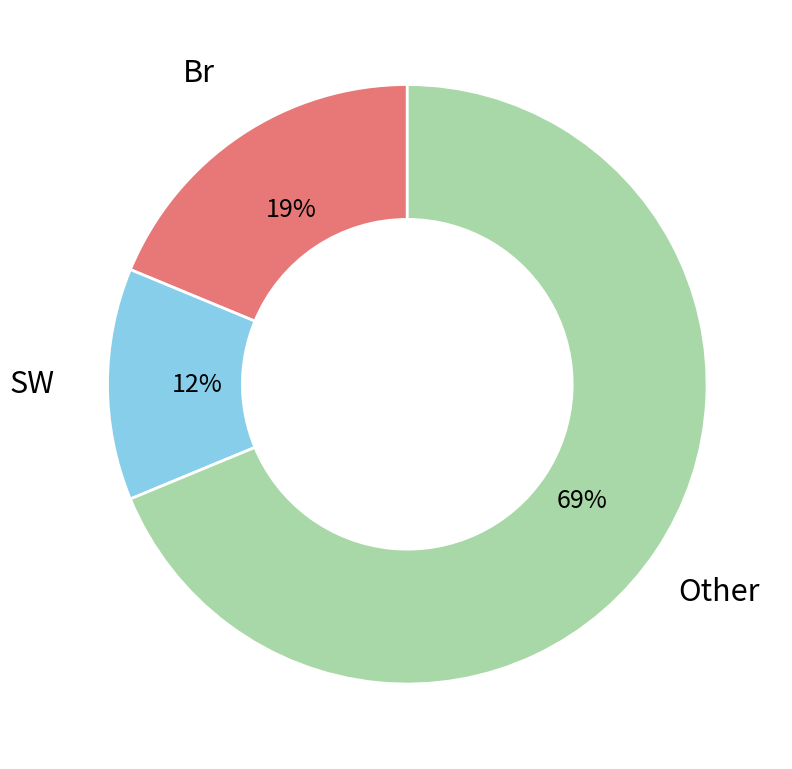

To the nearest percent, what is the average slice percentage?

33%